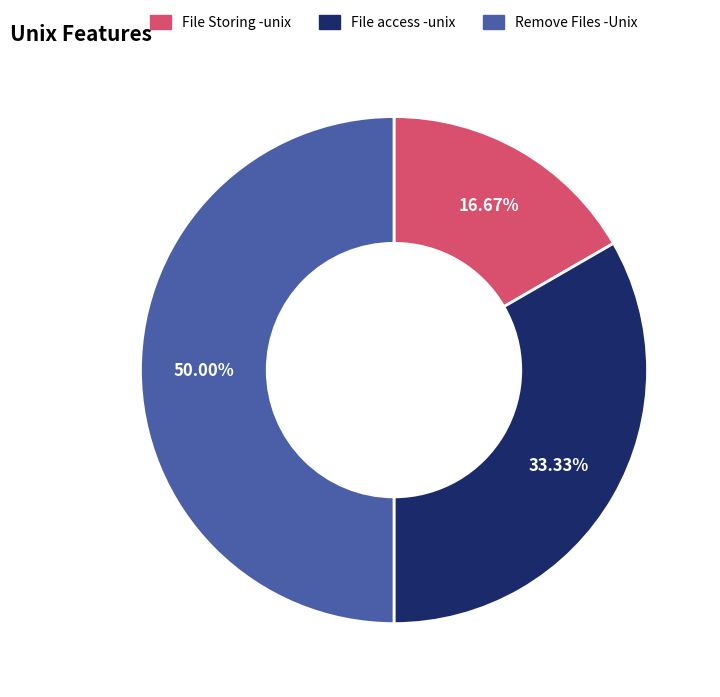

Which has a higher value, Remove Files -Unix or File access -unix?

Remove Files -Unix